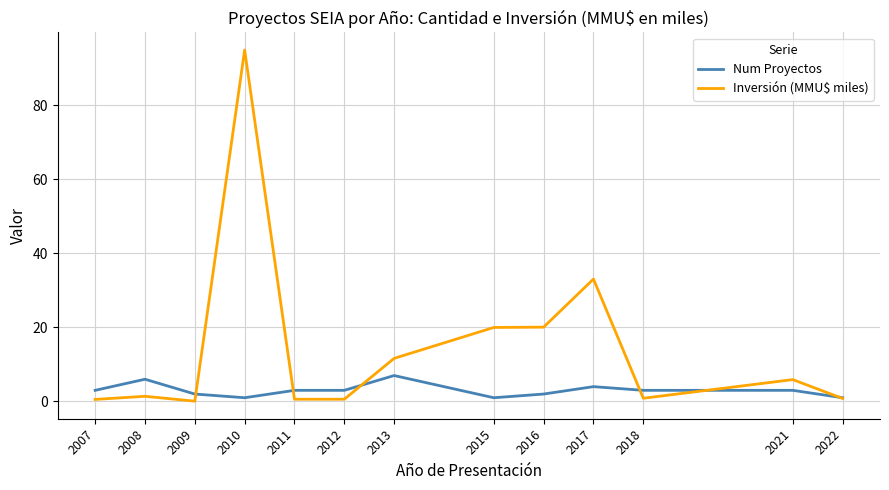

Which series has the largest total across all categories?

Inversión (MMU$ miles)